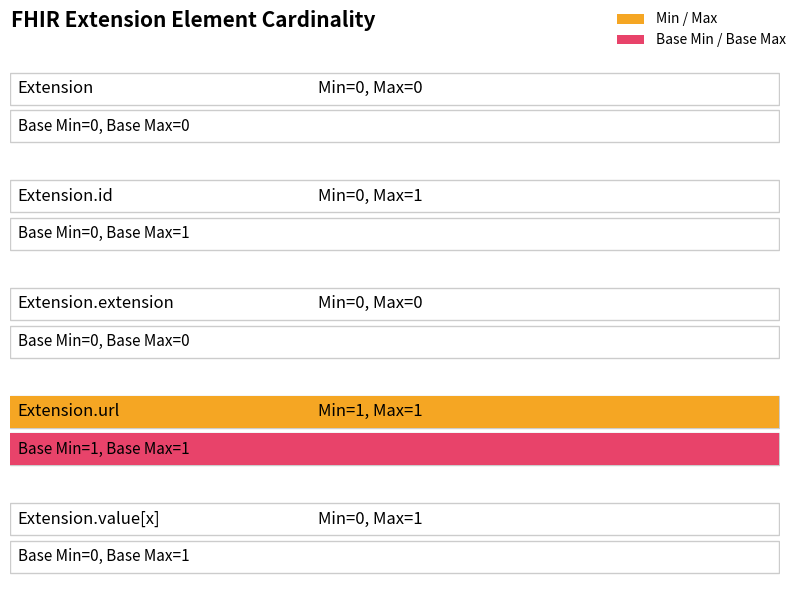

Which category has the highest value across all series?

Extension.url